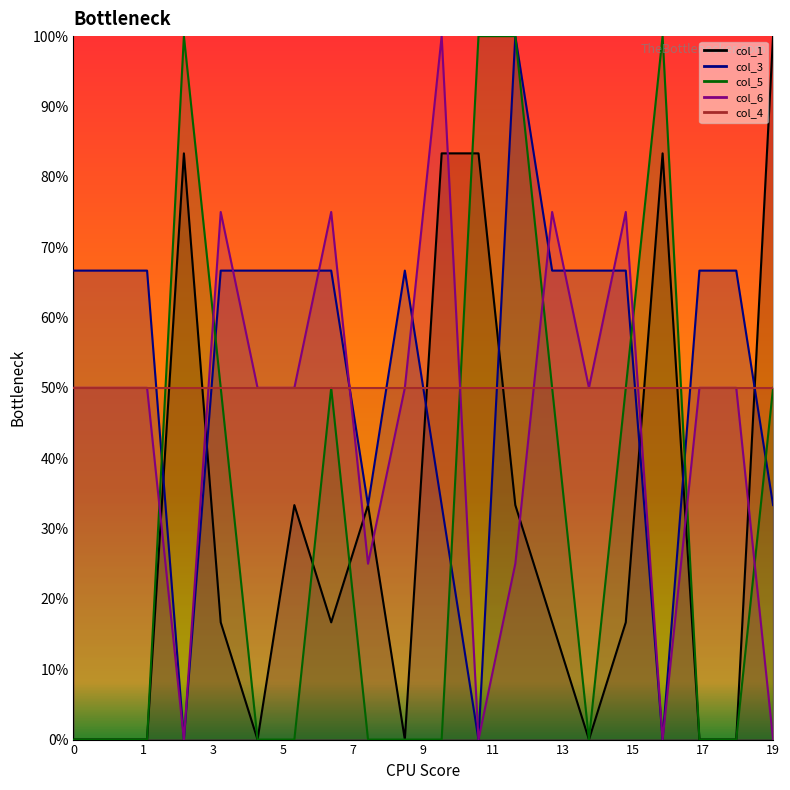

How many data points does each series have?

20